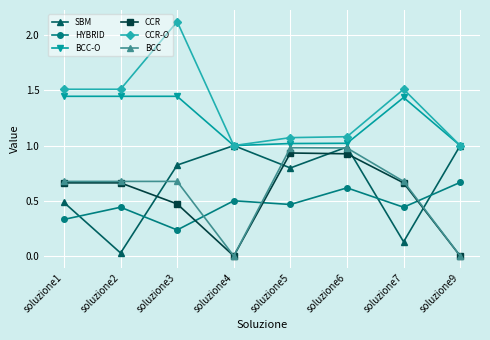

In CCR, how many points are lower than both neighbors (excluding endpoints)?

1